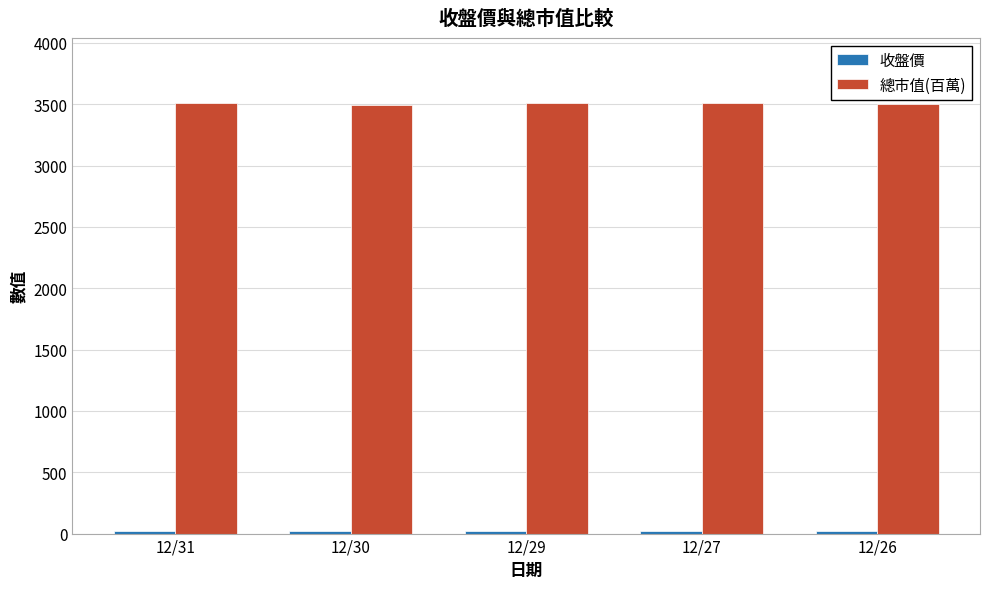

Which series has the largest total across all categories?

總市值(百萬)